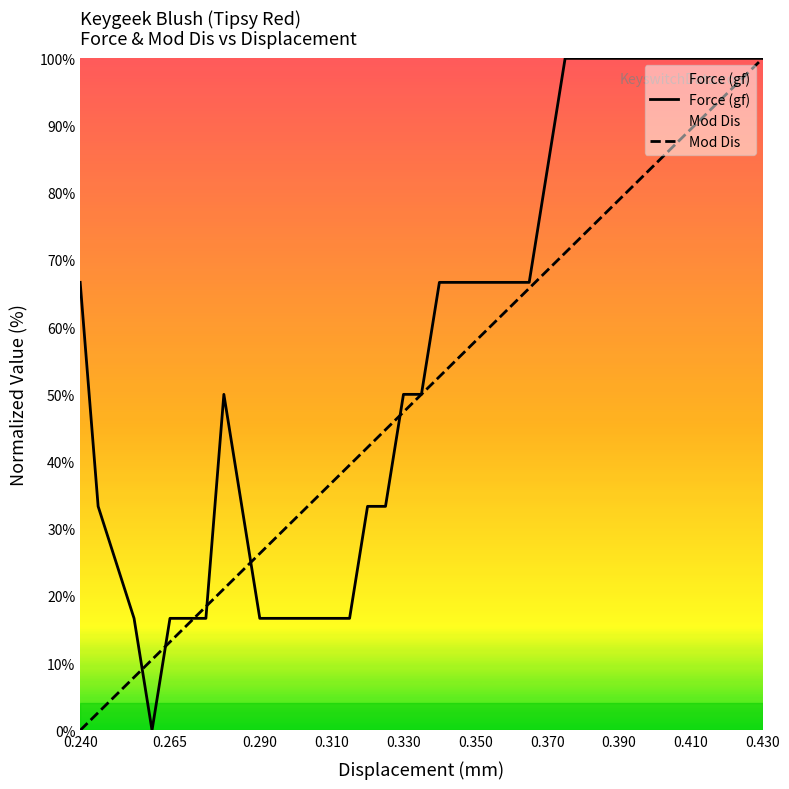

After their last crossing, which series has the higher values: Force (gf) or Mod Dis?

Force (gf)